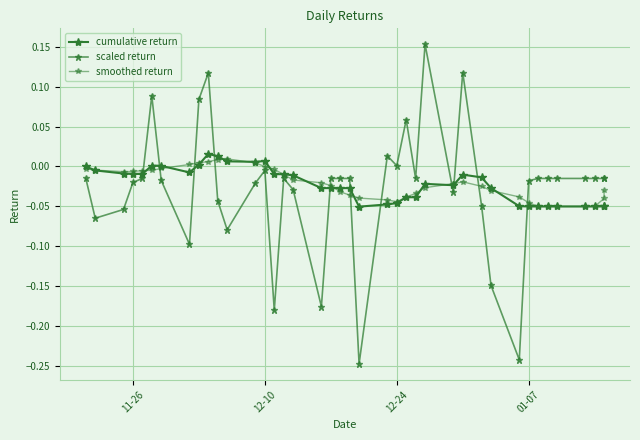

How many distinct data groups are displayed?

3